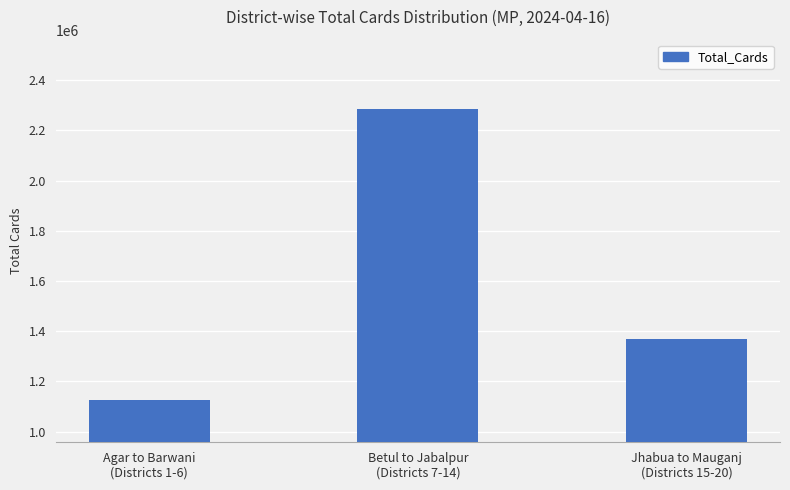

What is the label of the 3rd bar from the left?

Jhabua to Mauganj
(Districts 15-20)